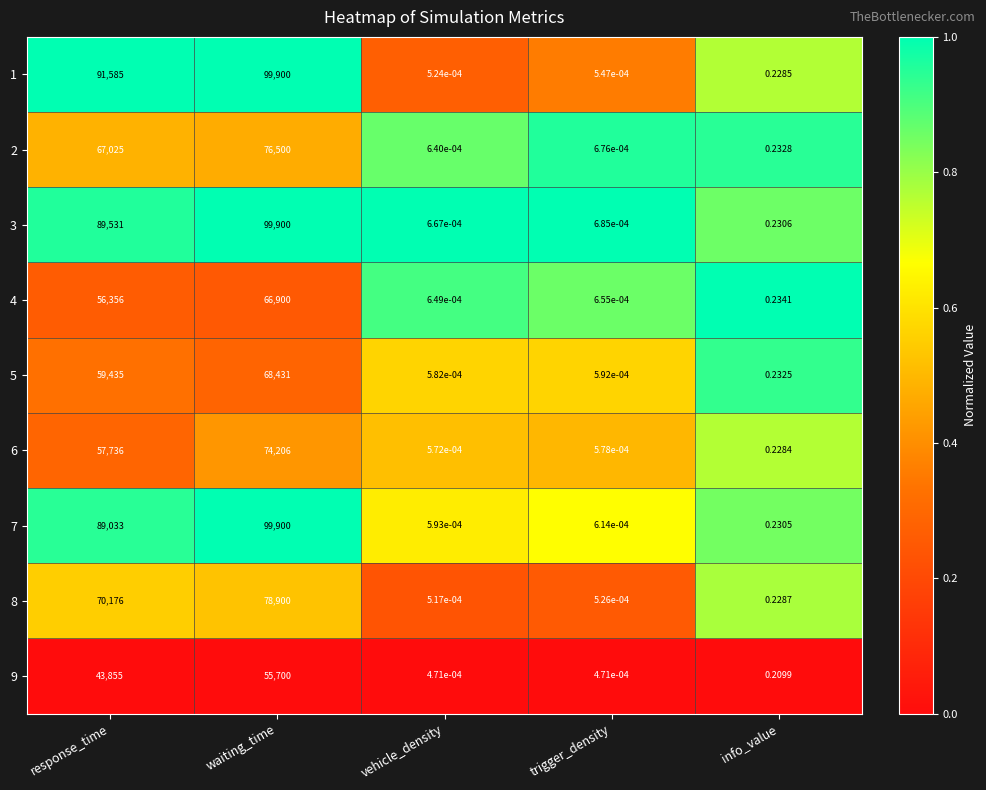

Which label corresponds to the largest value in the chart?

waiting_time